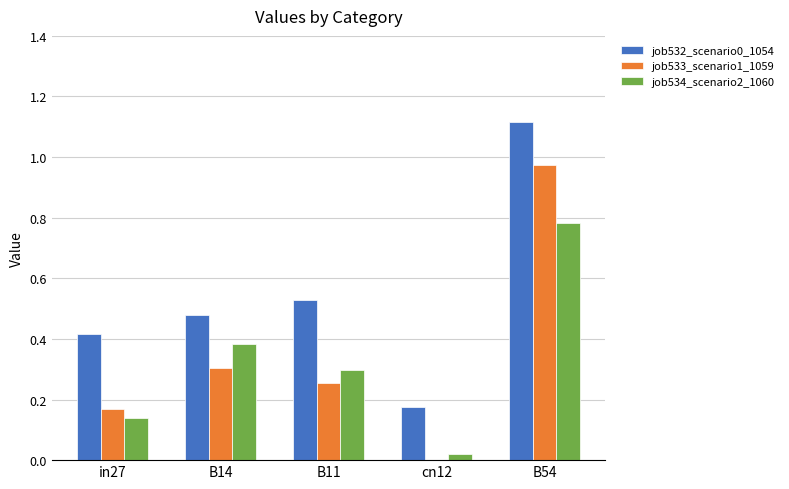

The job532_scenario0_1054 series shows 1.6 at B54. True or false?

False